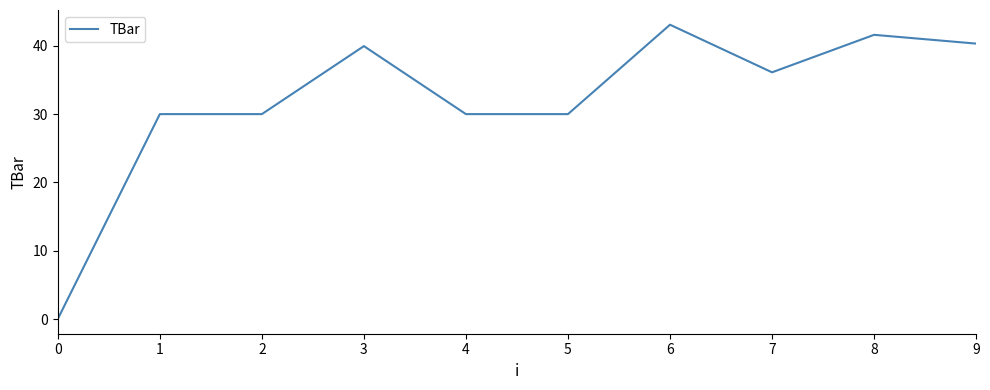

What is the change in value from 2 to 8?

+11.6